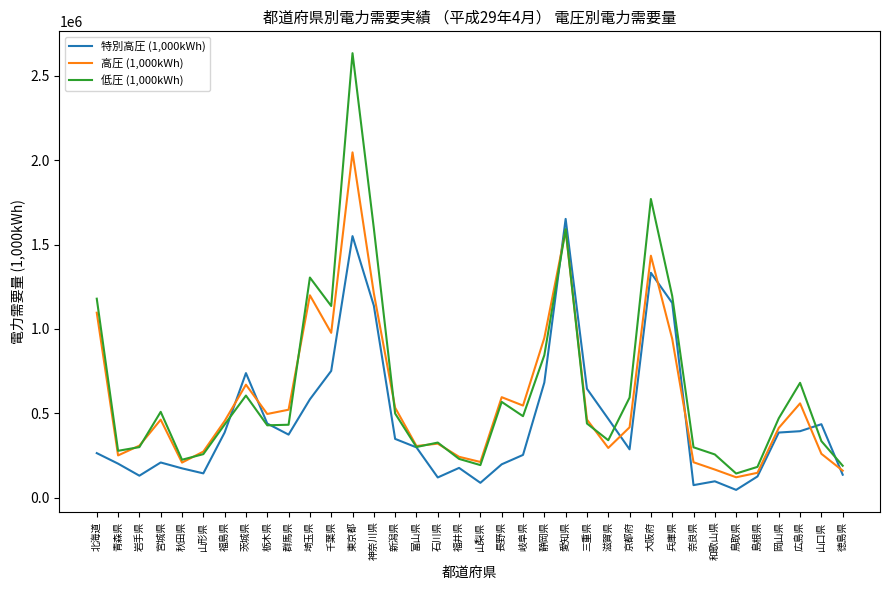

List the series in order of their overall mean, lowest first.

特別高圧 (1,000kWh), 高圧 (1,000kWh), 低圧 (1,000kWh)